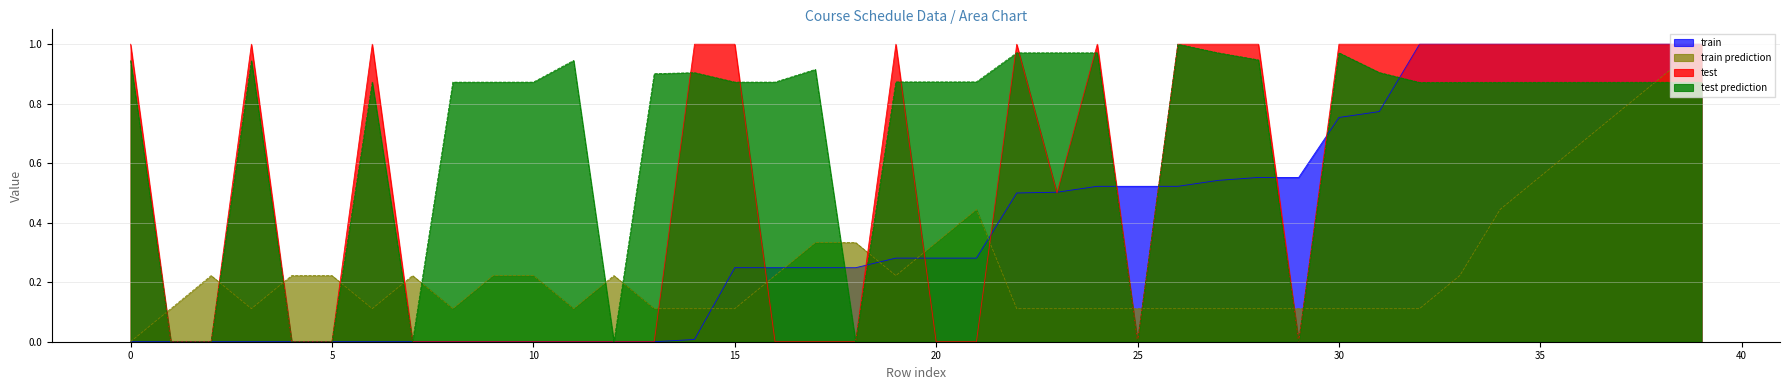

Which series has the widest spread of values?

train